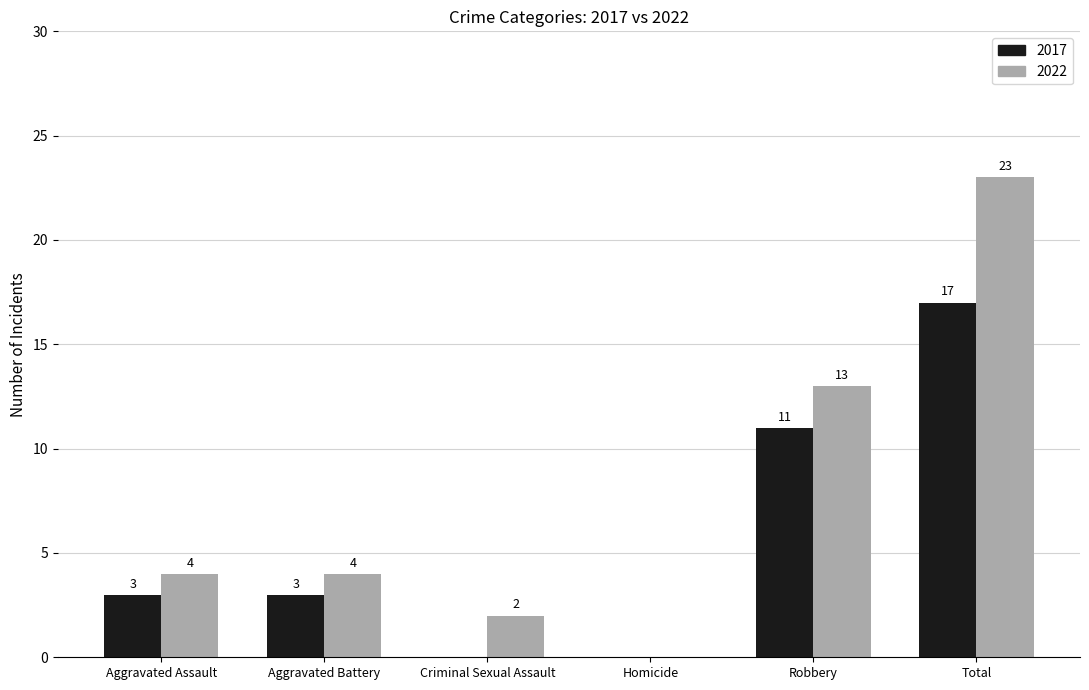

At which category is the sum across all series the highest?

Total